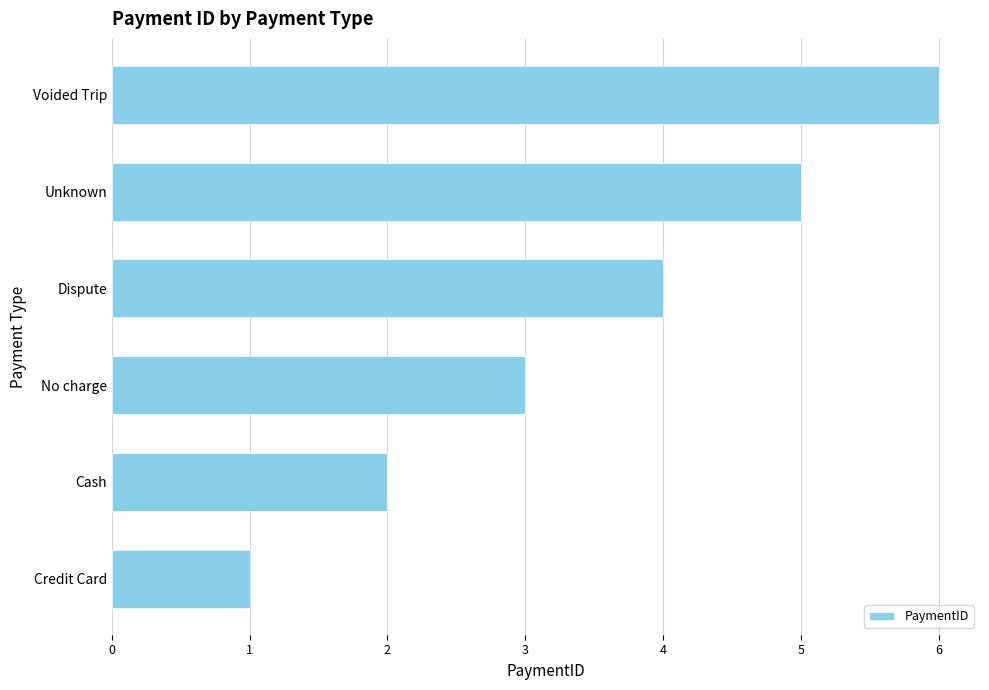

What is the difference between the maximum and second lowest values?

4